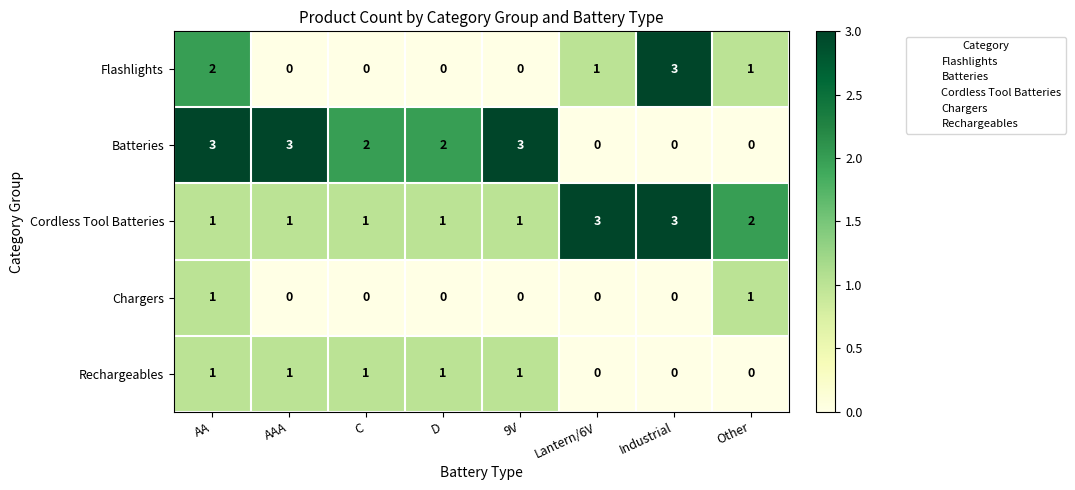

The value of Chargers at 9V is 0. True or false?

True